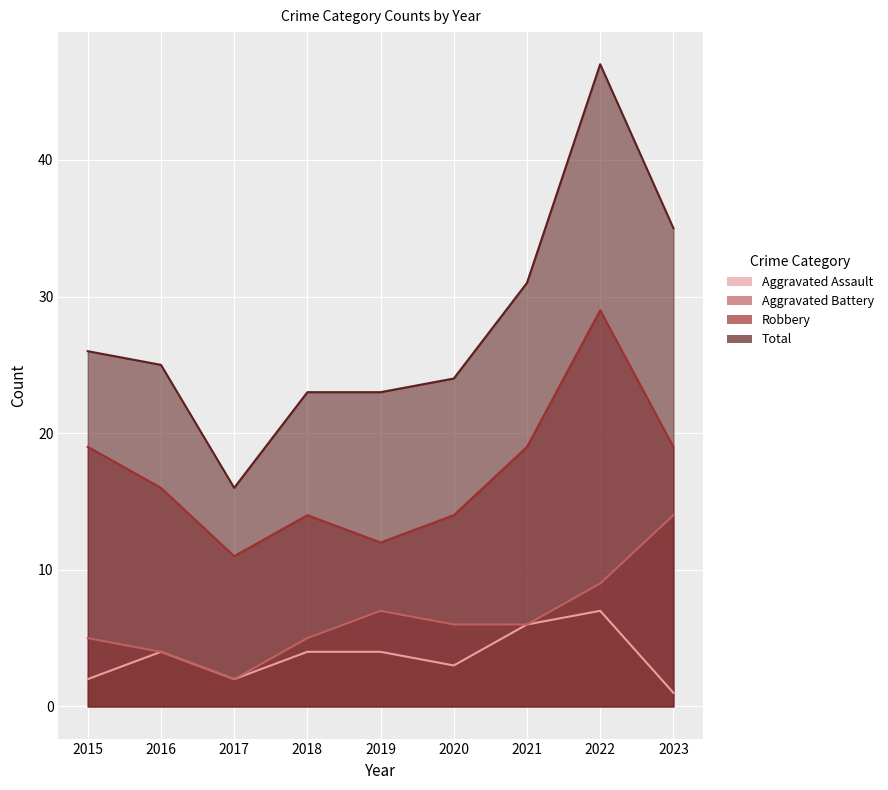

At 2021, list the series in order from smallest to largest.

Aggravated Assault, Aggravated Battery, Robbery, Total